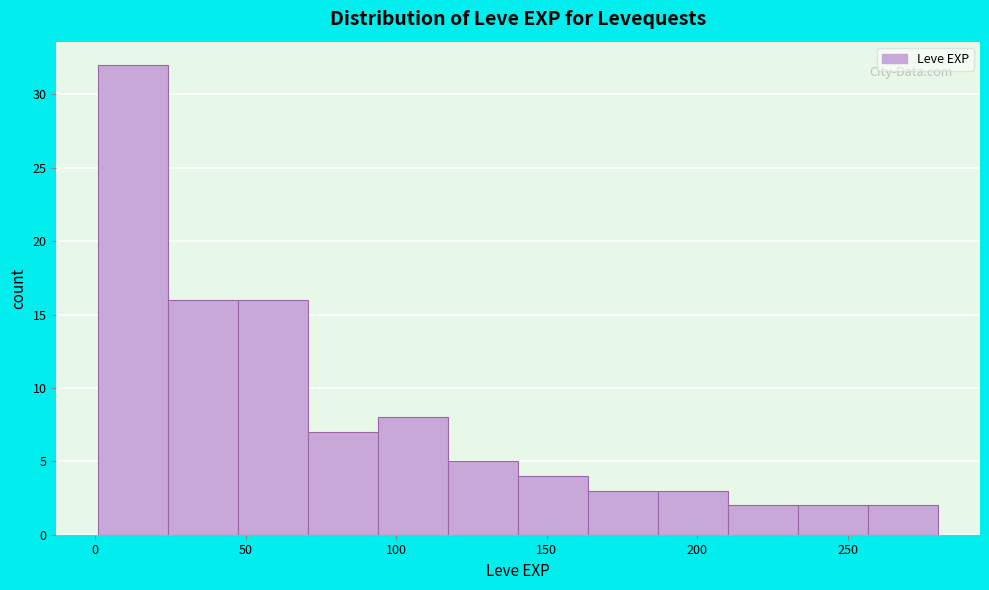

Reading left to right, list every bar in this chart as the range it spans on the x-axis followed by its height. Neither the bar edges nor the heights are printed on the chart, so give them approximately, as read against the axes.

0 to 25: 32
25 to 50: 16
50 to 70: 16
70 to 95: 7
95 to 115: 8
115 to 140: 5
140 to 165: 4
165 to 185: 3
185 to 210: 3
210 to 235: 2
235 to 255: 2
255 to 280: 2